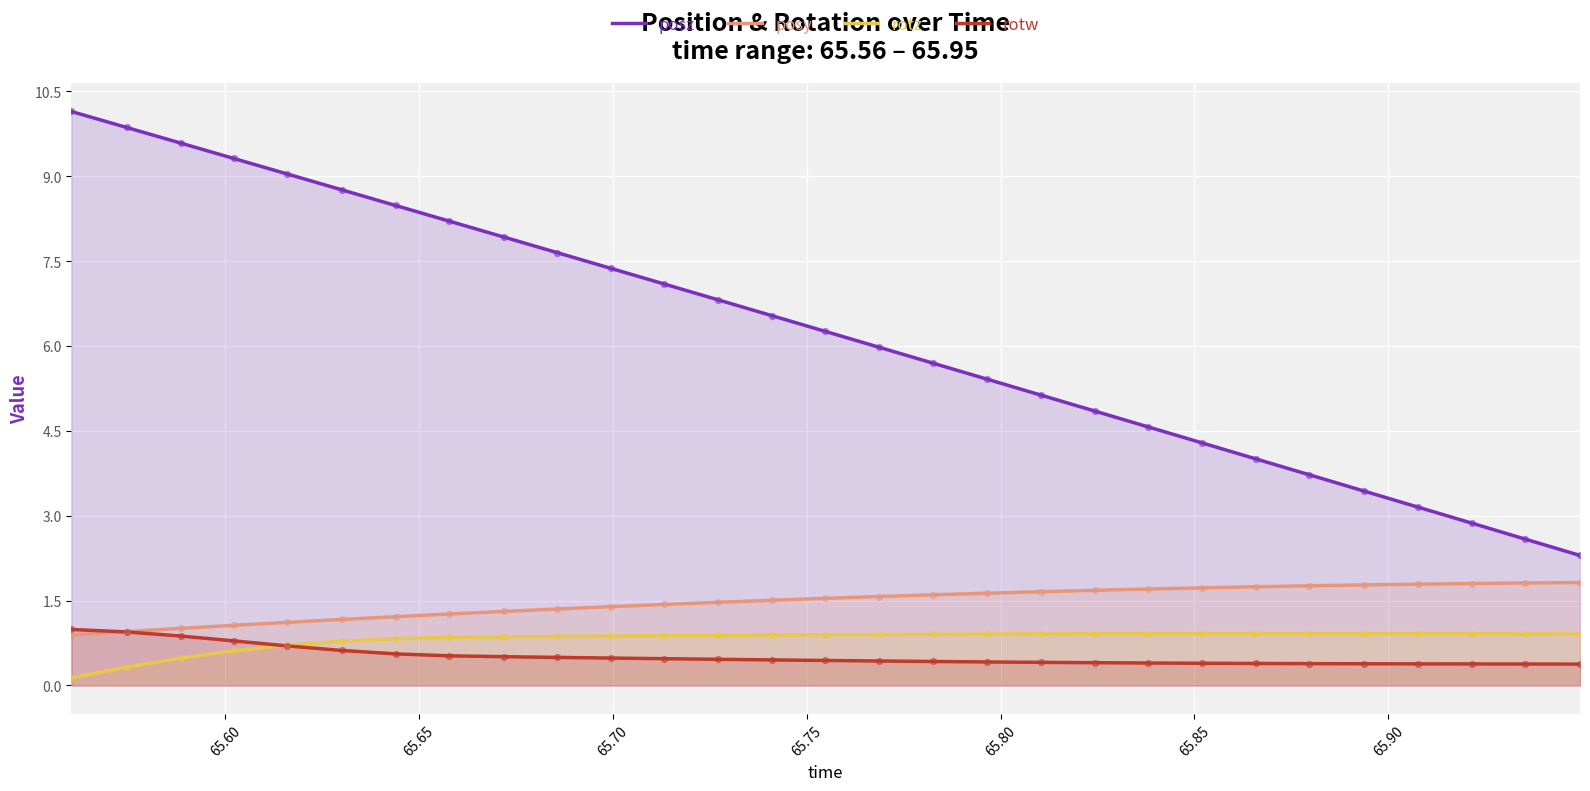

Which series has the largest total across all categories?

posz